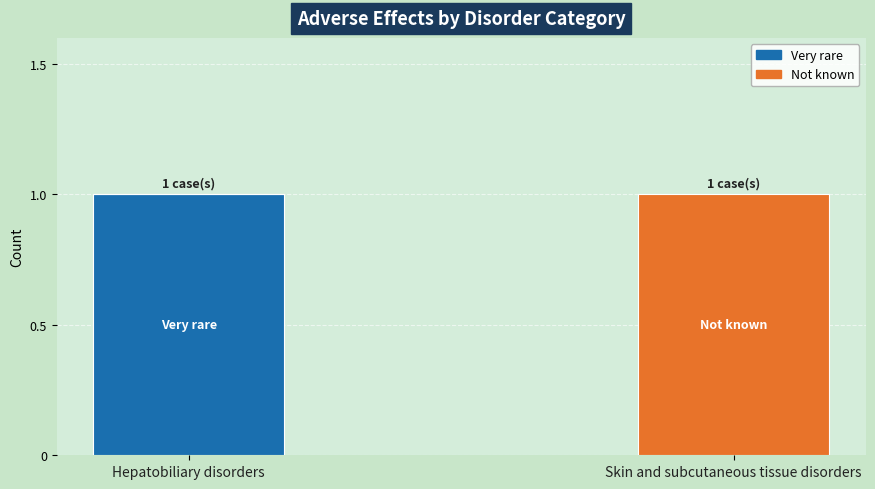

Reading right to left, what are the values for Very rare?

Skin and subcutaneous tissue disorders=0	Hepatobiliary disorders=1